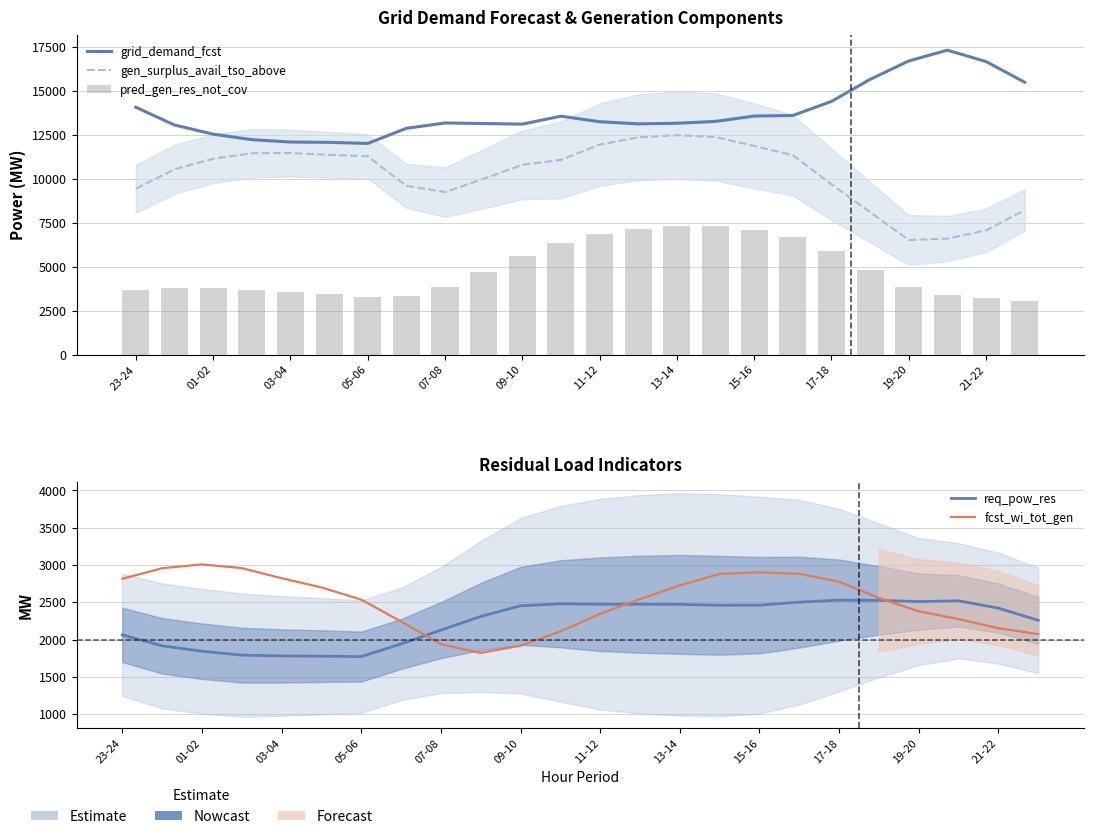

Is the value of gen_surplus_avail_tso_above at 15-16 greater than the value of grid_demand_fcst at 09-10?

No